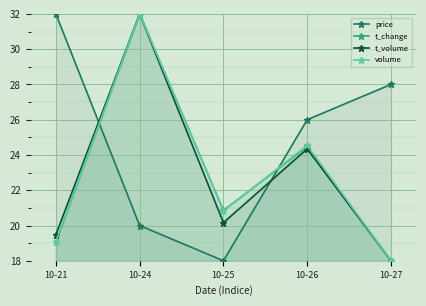

What is the sum of all t_volume values?

114.0